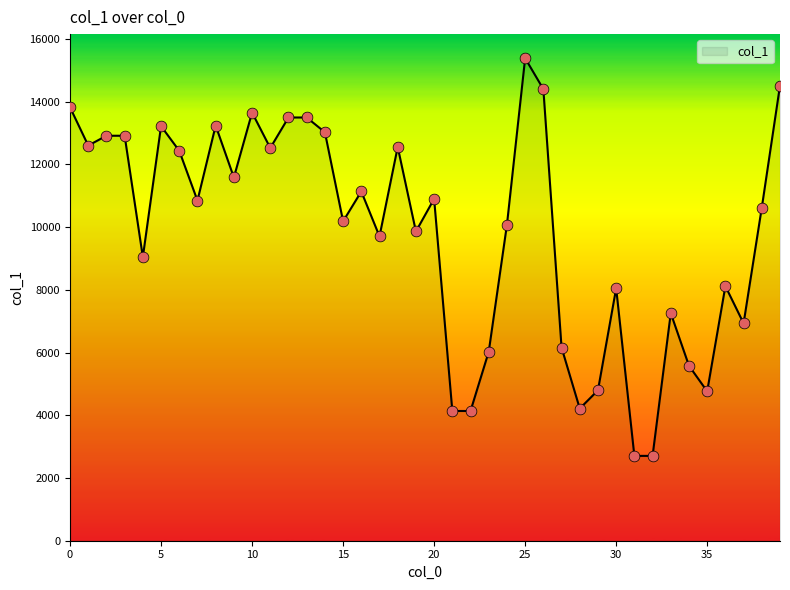

What is the smallest value displayed?

2706